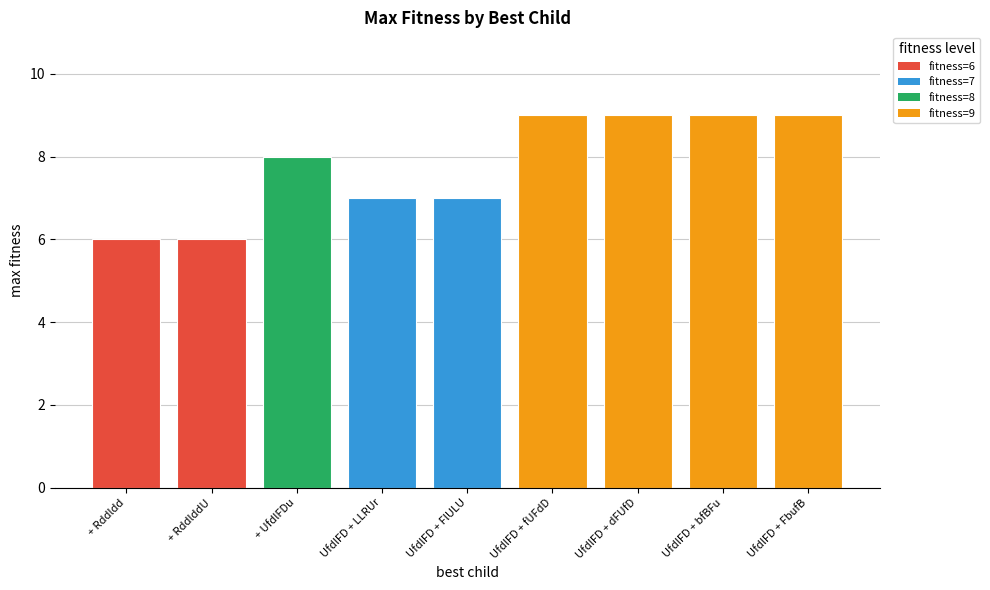

Approximately how many times larger is the value at UfdlFD + LLRUr compared to UfdlFD + bfBFu?

0.8